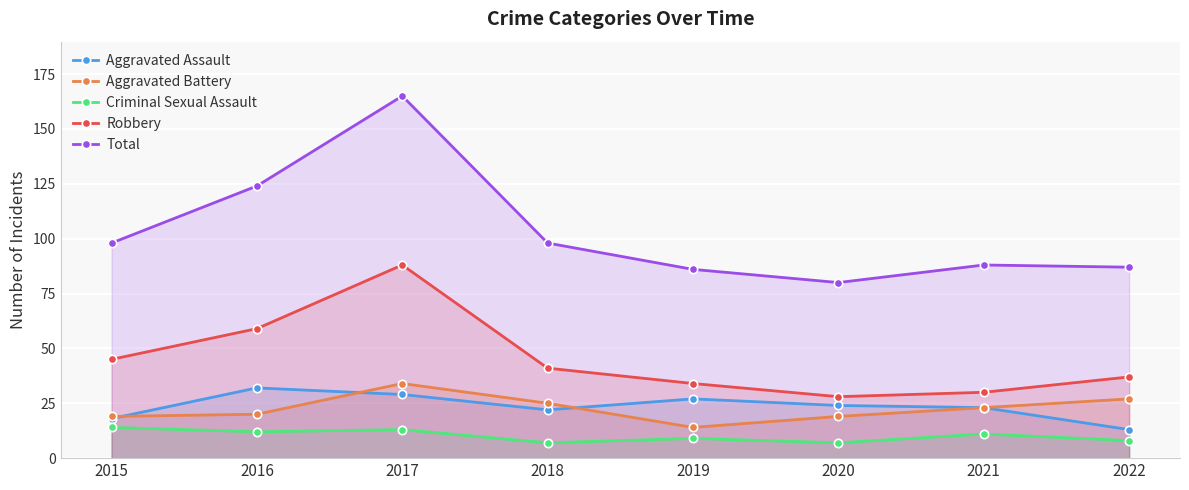

At which category is the sum across all series the highest?

2017